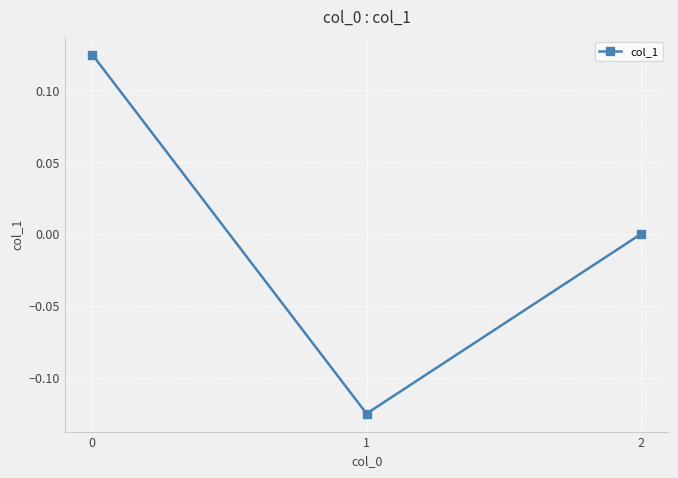

Is it true that the value at 2 is 0.1?

False